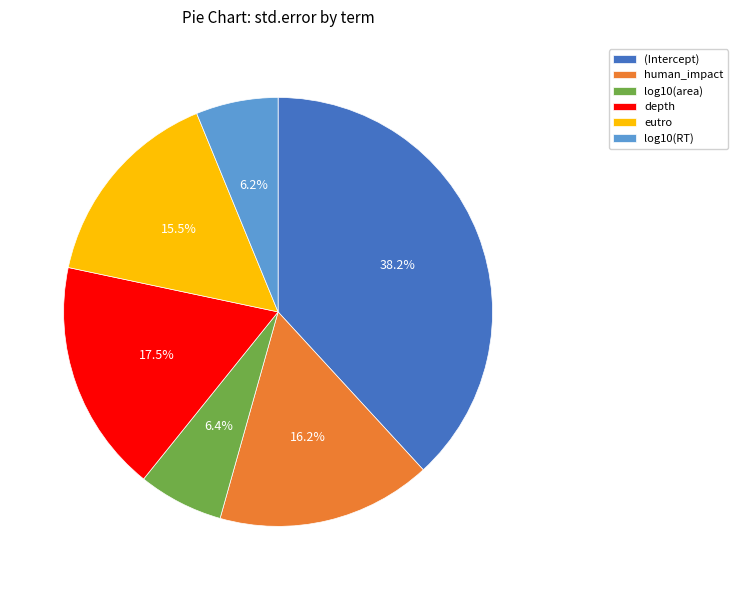

Which has a higher value, (Intercept) or human_impact?

(Intercept)